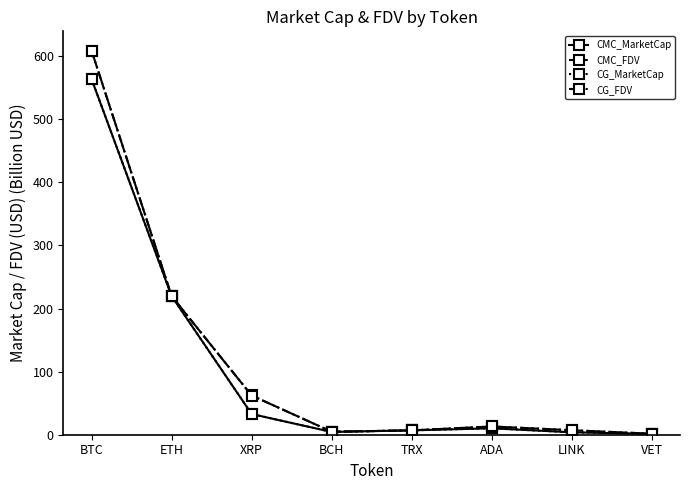

What is the label of the 2nd point from the left?

ETH